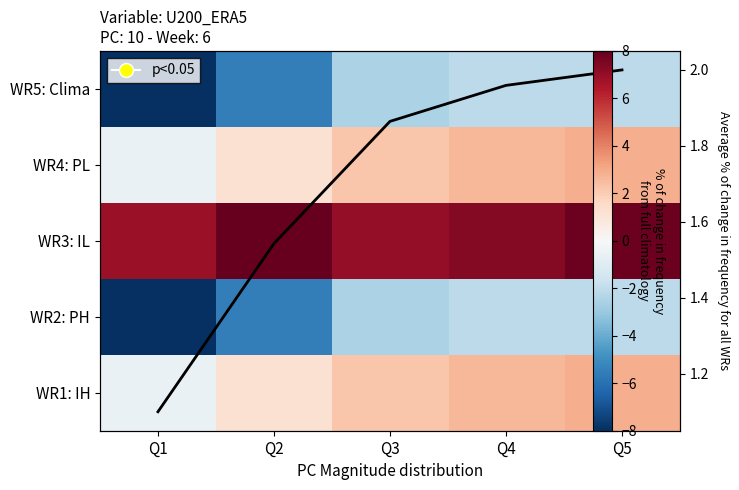

The value of WR5: Clima at Q1 is -8.0. True or false?

True